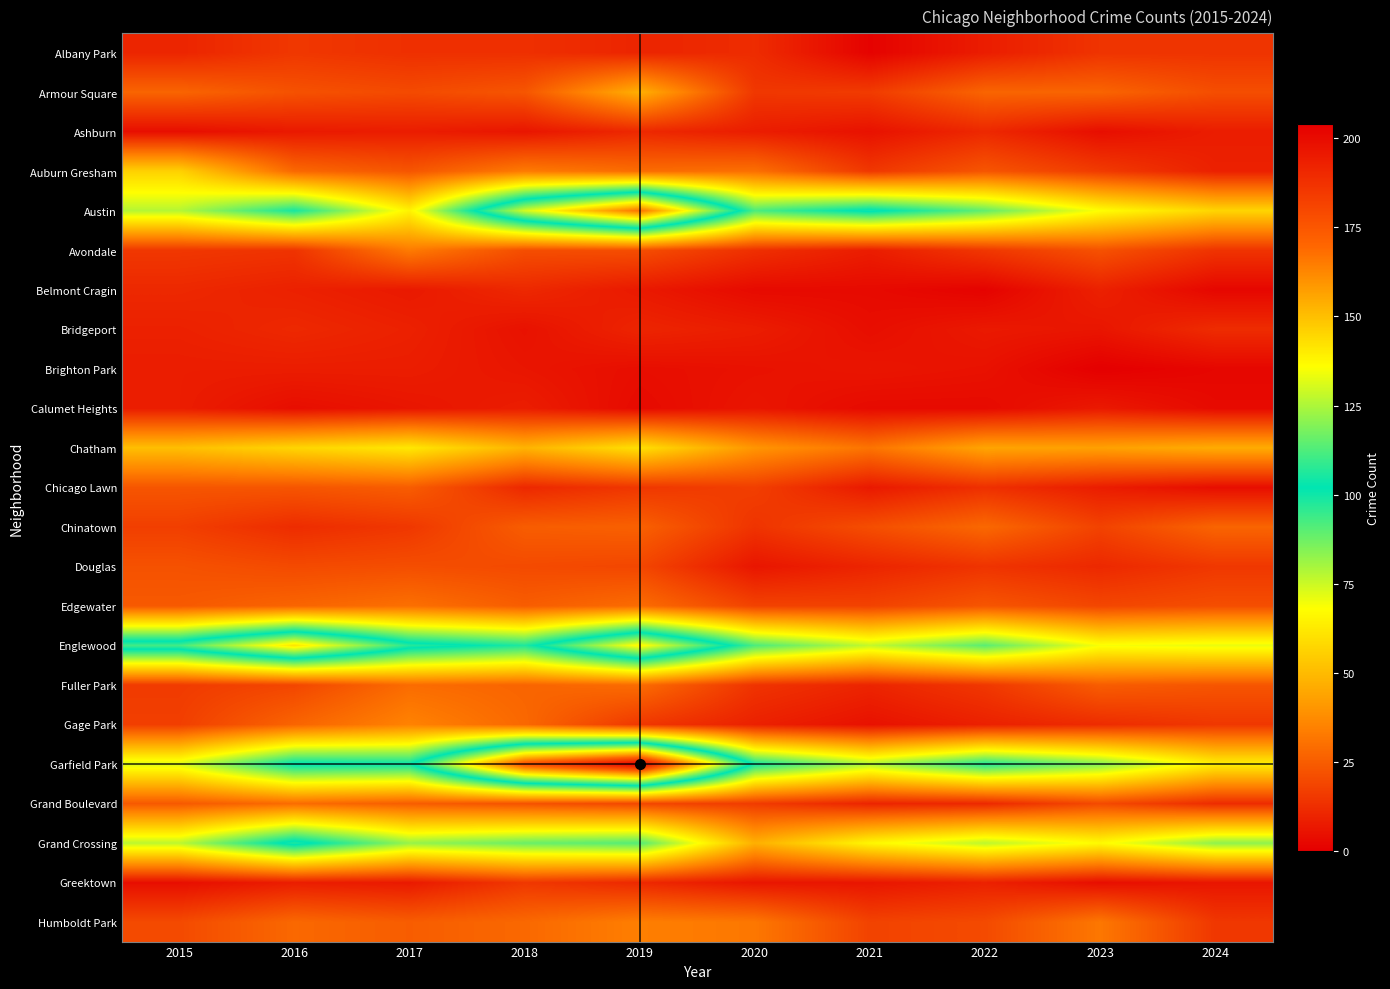

At which category does the chart reach its minimum across all series?

2023